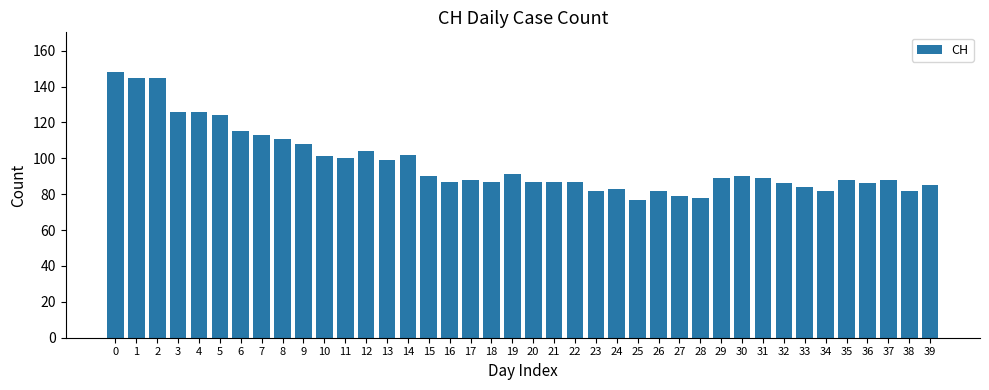

How many bars are there in total?

40